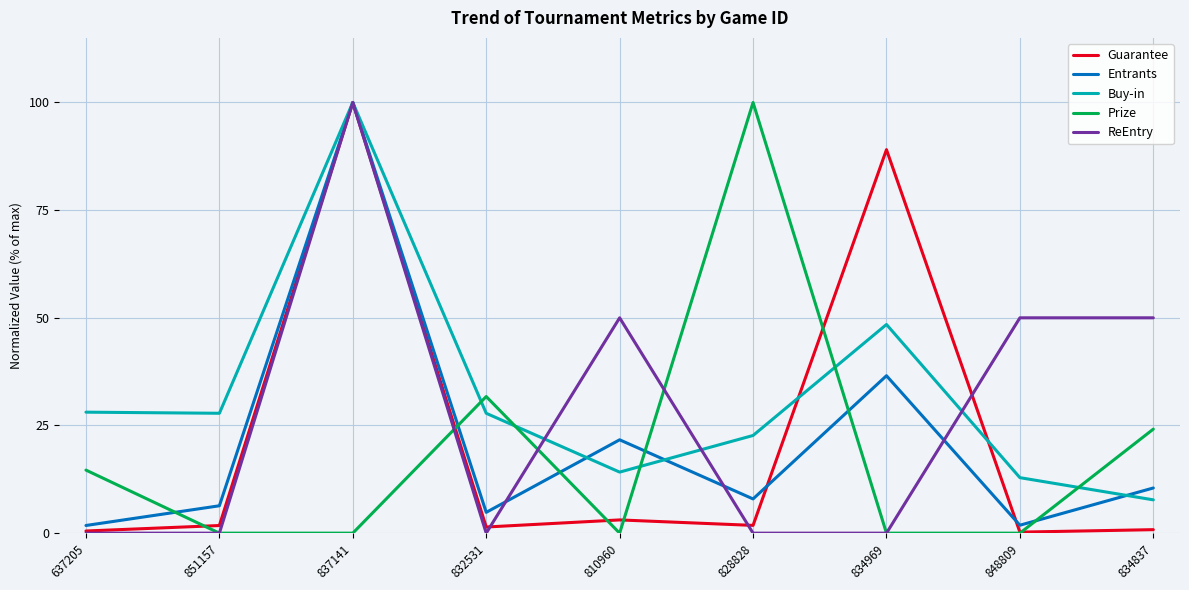

At which category is the sum across all series the highest?

837141